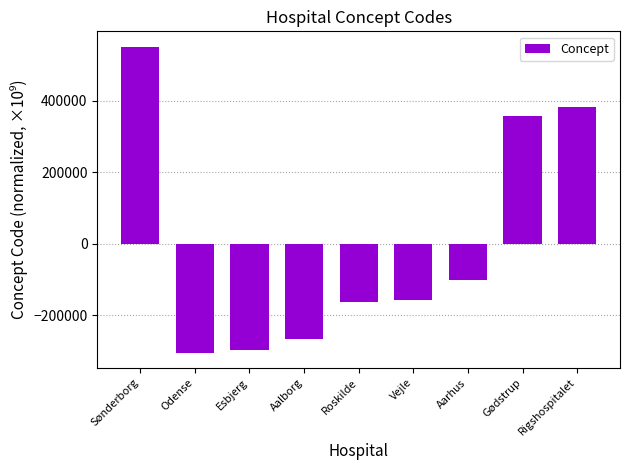

Does the chart contain any negative values?

Yes